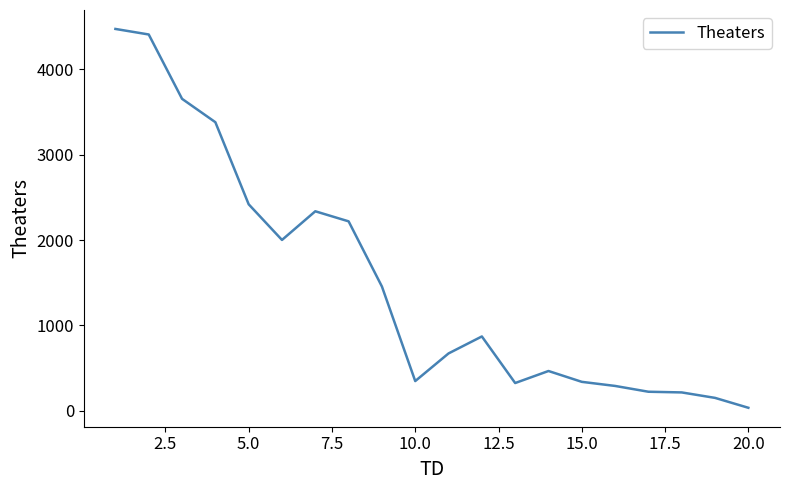

What is the maximum value shown in the chart?

4475